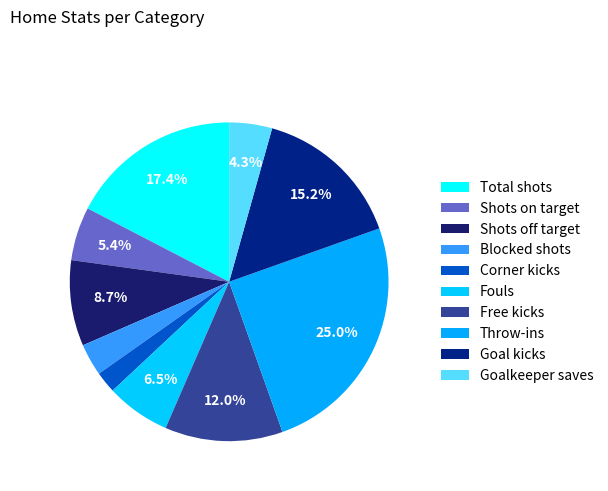

To the nearest percent, what is the combined percentage of Goal kicks and Total shots?

33%